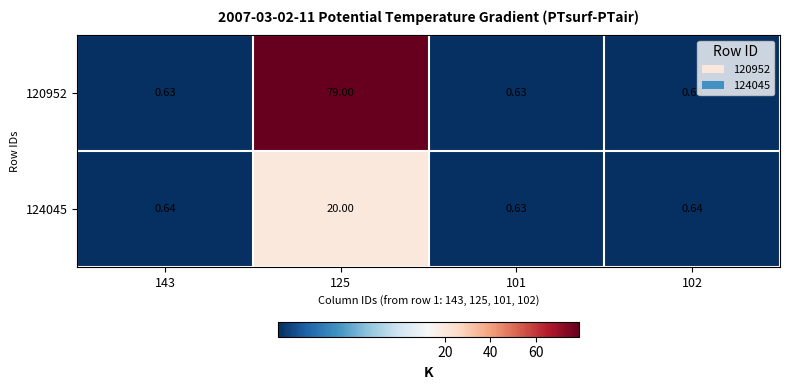

Which series has the largest total across all categories?

120952